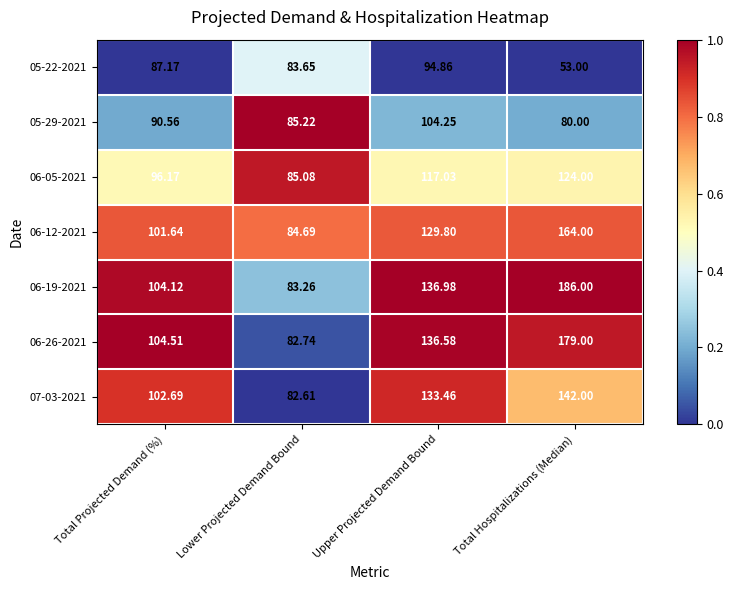

What is the spread (max minus min) of values at Lower Projected Demand Bound?

2.6